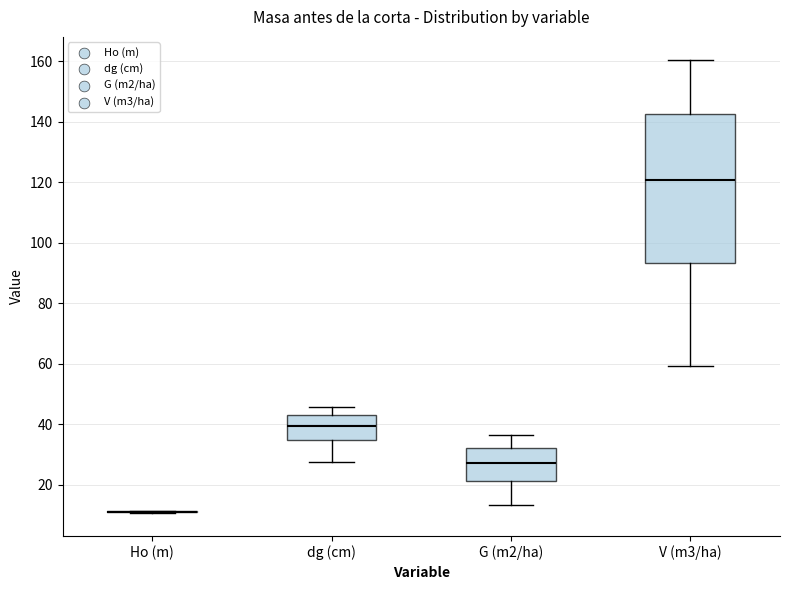

Where does the median line of the box for G (m2/ha) sit on the y-axis? The values are not printed on the chart, so give them approximately, as read against the axis.

28